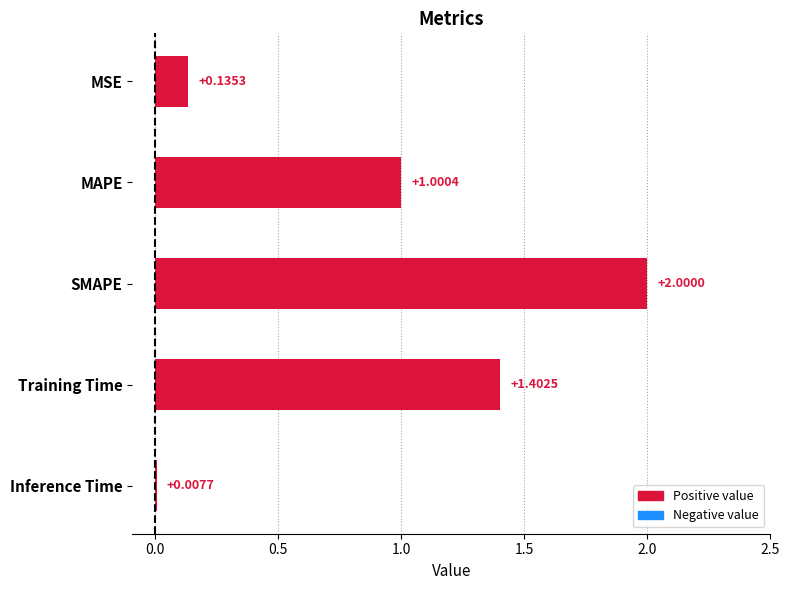

What is the sum of all values?

4.5